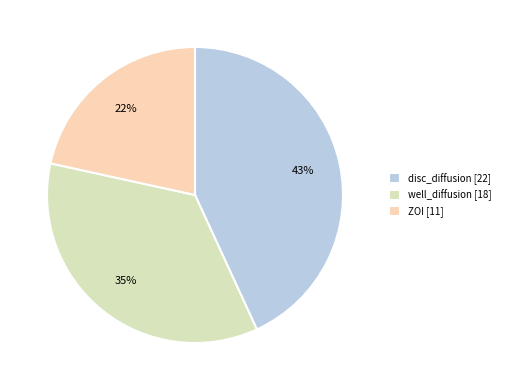

Do well_diffusion and disc_diffusion together represent more than half of the pie?

Yes